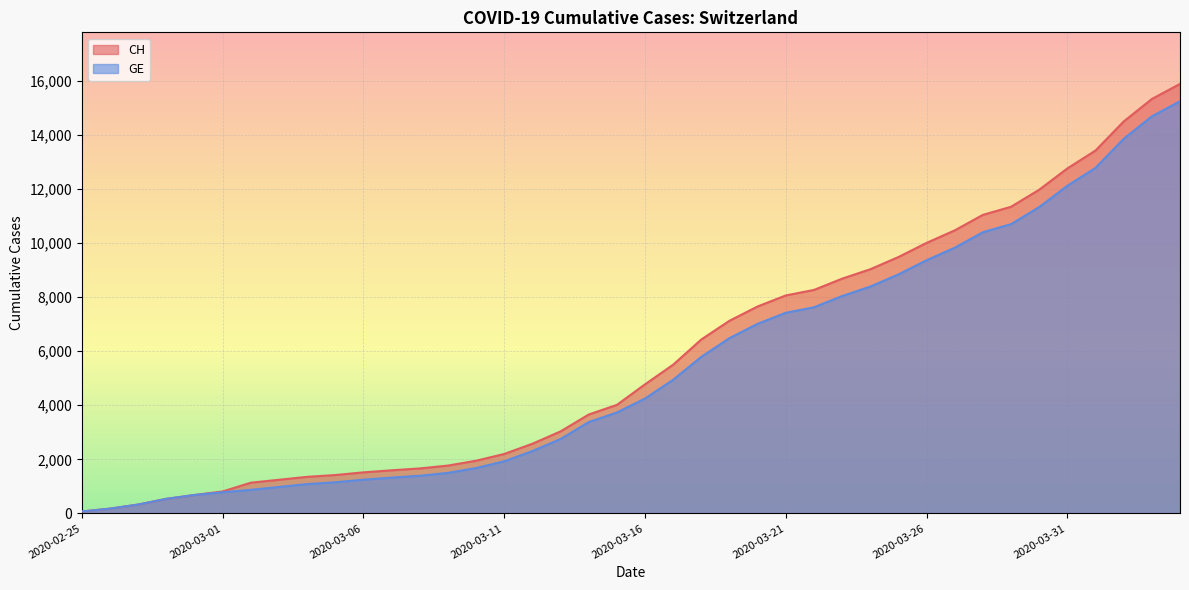

What is the sum of all GE values?

216984